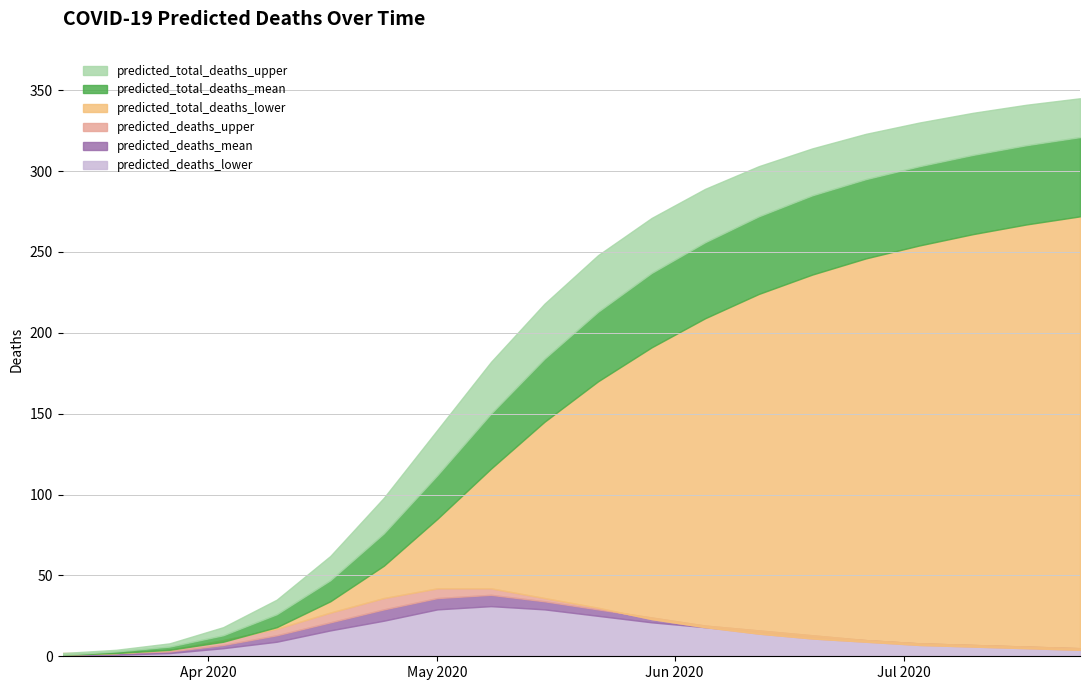

Which series has the largest total across all categories?

predicted_total_deaths_upper